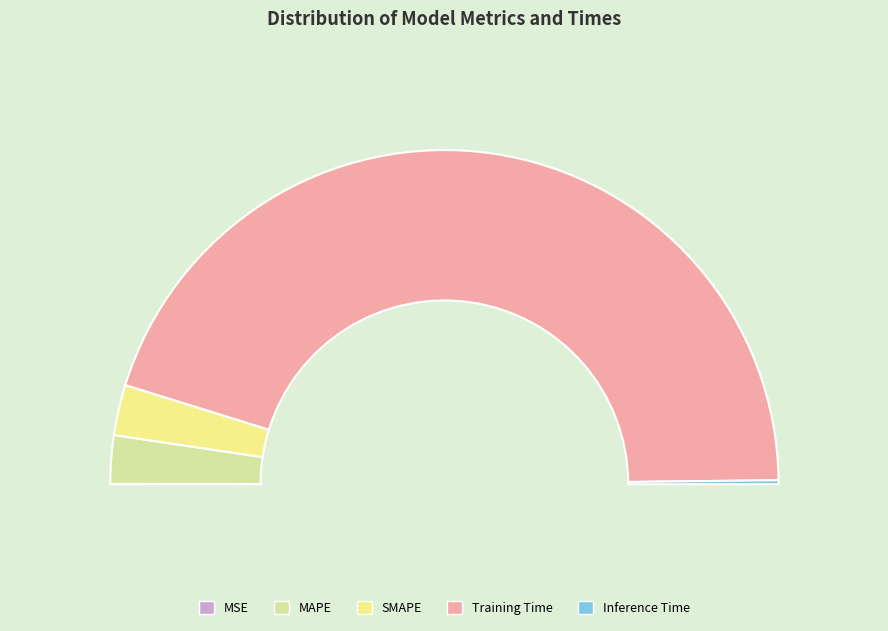

Which category accounts for the majority?

Training Time